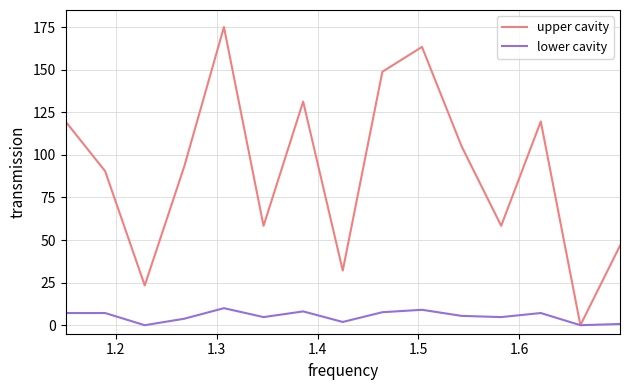

Which series has the largest range (max minus min)?

upper cavity